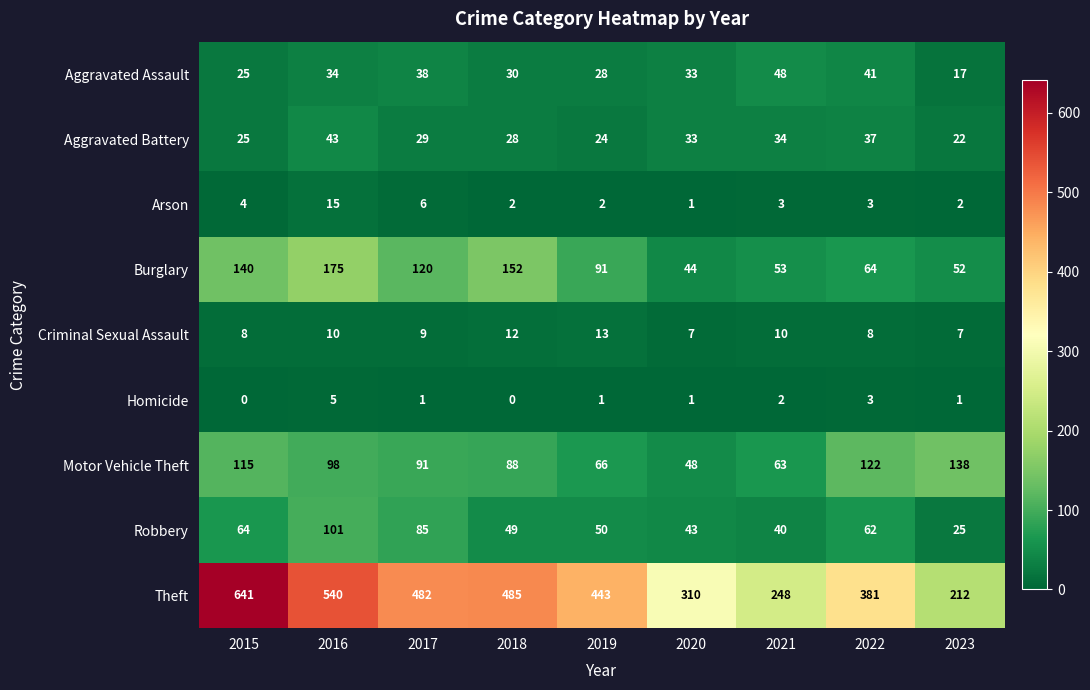

Which series changed the most between 2017 and 2020?

Theft